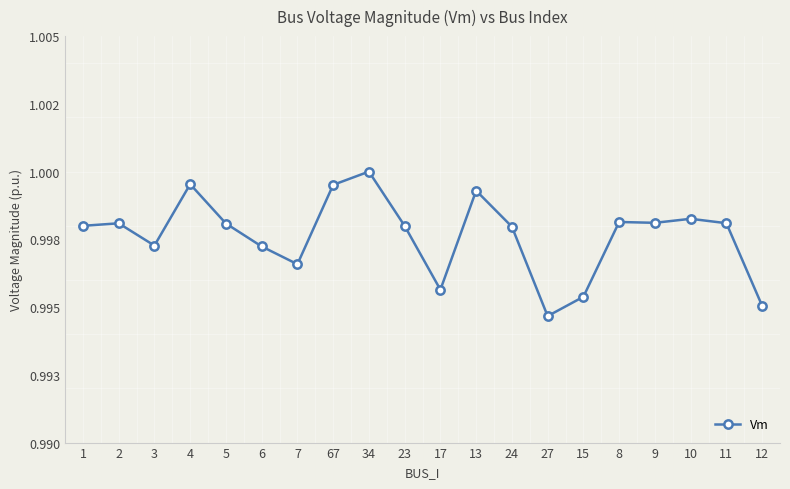

How many interior local valleys (lower than both neighbors) does the data have?

5